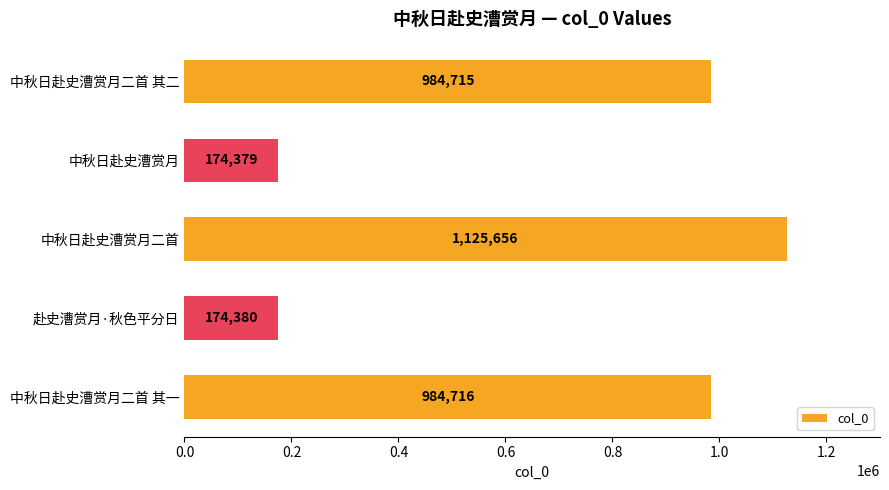

What is the change in value from 中秋日赴史漕赏月 to 中秋日赴史漕赏月二首 其一?

+810337